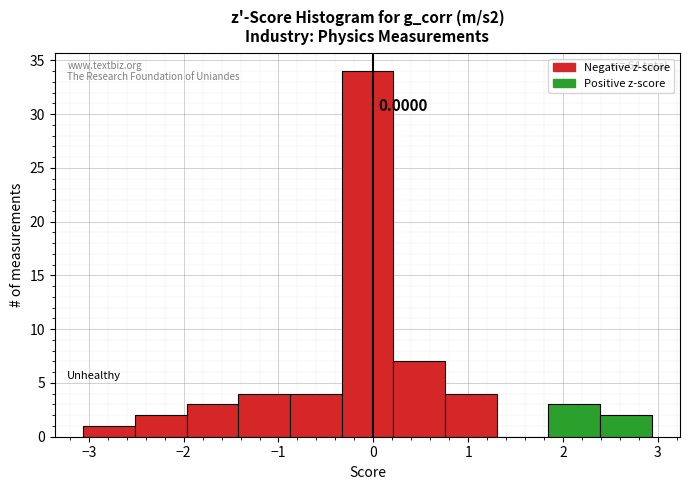

Over which range of the x-axis is the bar tallest?

-0.3 to 0.2